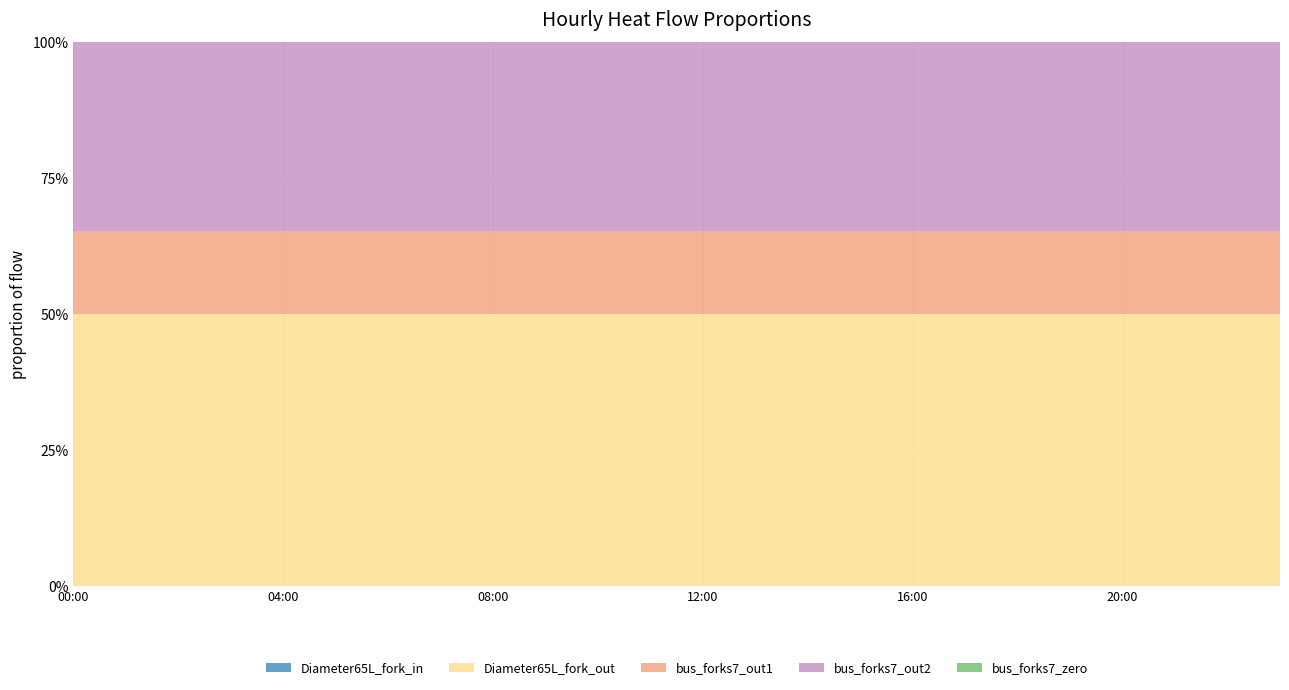

True or false: Diameter65L_fork_in and bus_forks7_zero cross at least once.

False